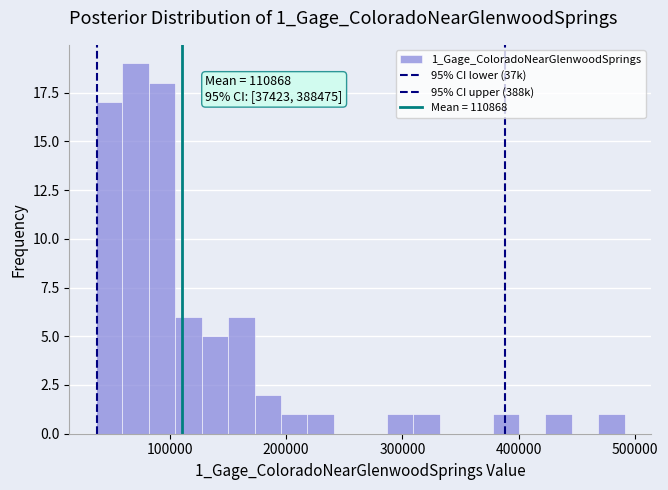

Read against the x-axis, roughly where is the centre of the tallest bar?

70000